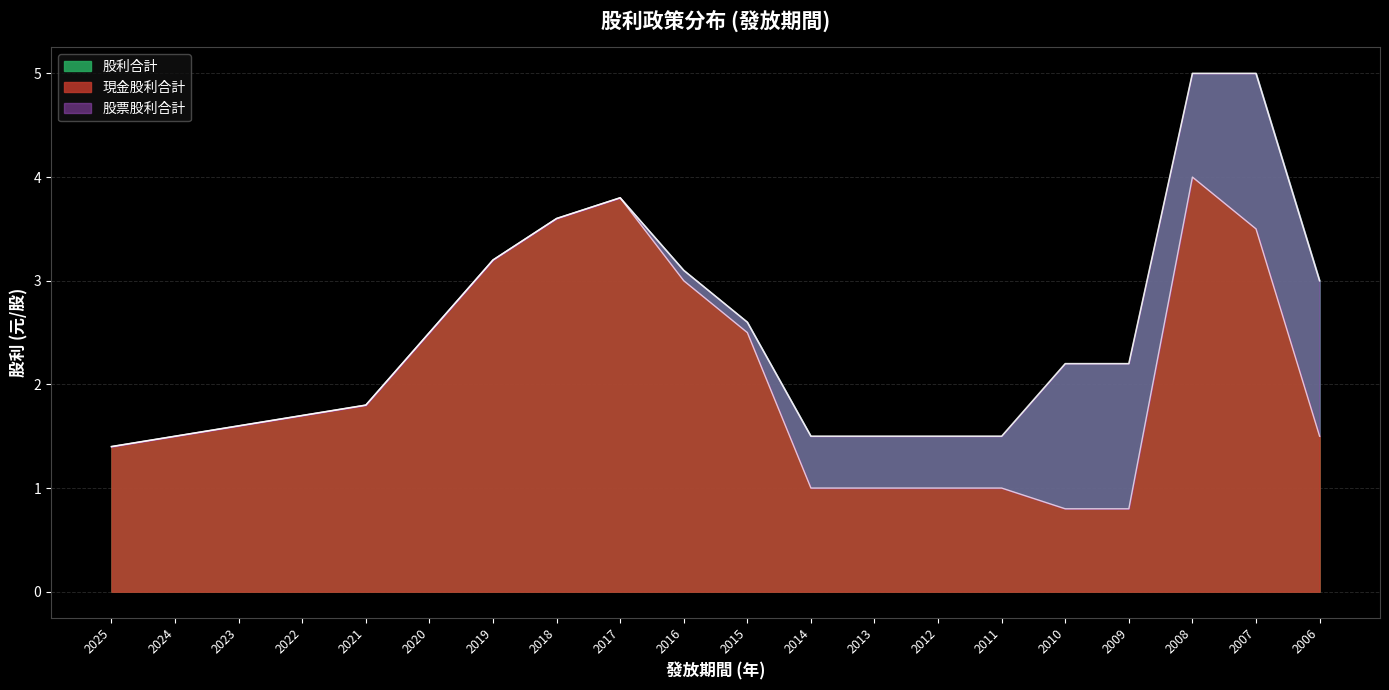

True or false: 現金股利合計 and 股利合計 intersect in this chart.

False